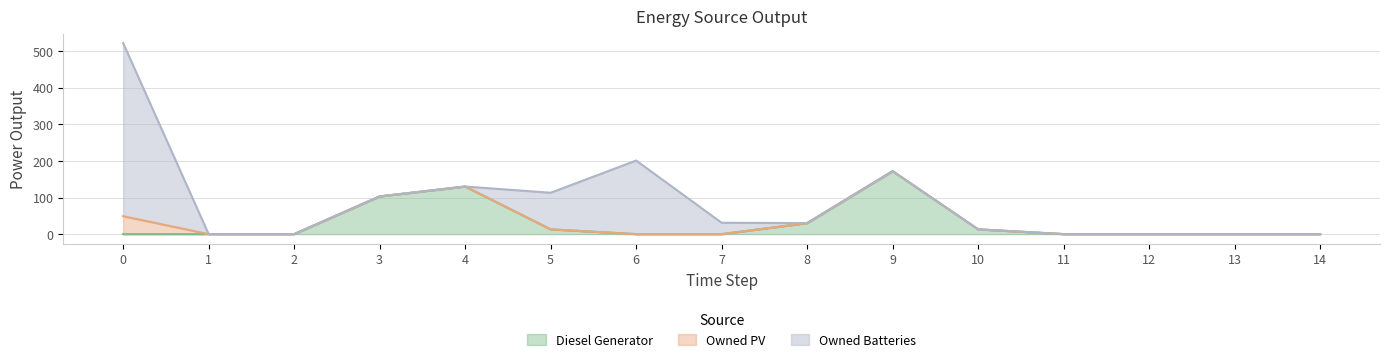

Between 9 and 8, which is larger?

9